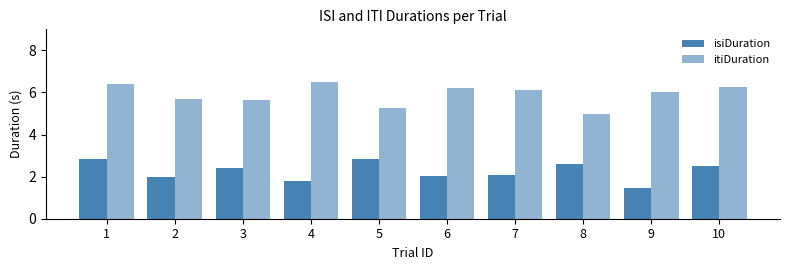

Reading left to right, transcribe all the data shown in this chart.

isiDuration: 1=2.8	2=2.0	3=2.4	4=1.8	5=2.9	6=2.0	7=2.1	8=2.6	9=1.4	10=2.5
itiDuration: 1=6.4	2=5.7	3=5.6	4=6.5	5=5.3	6=6.2	7=6.1	8=5.0	9=6.0	10=6.3